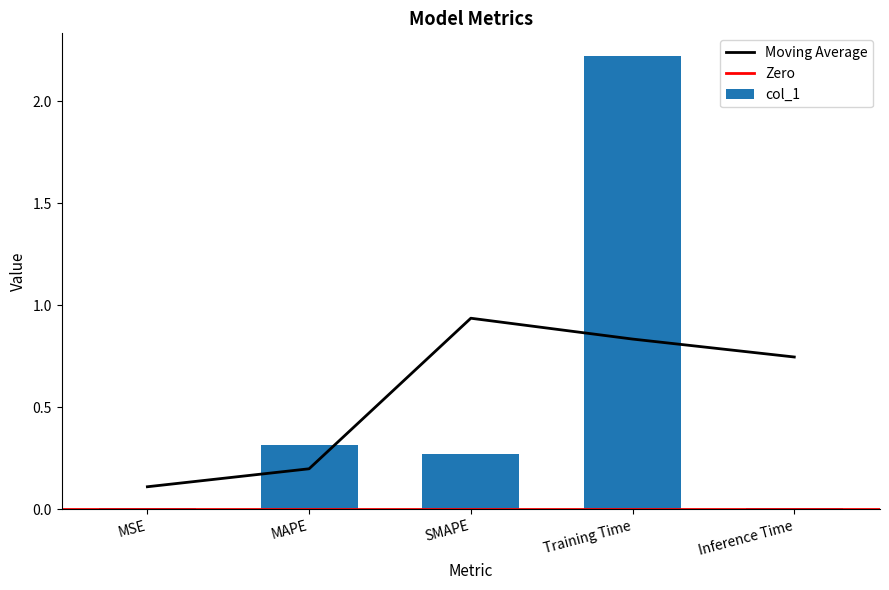

What is the value of the 3rd bar from the left?

0.3